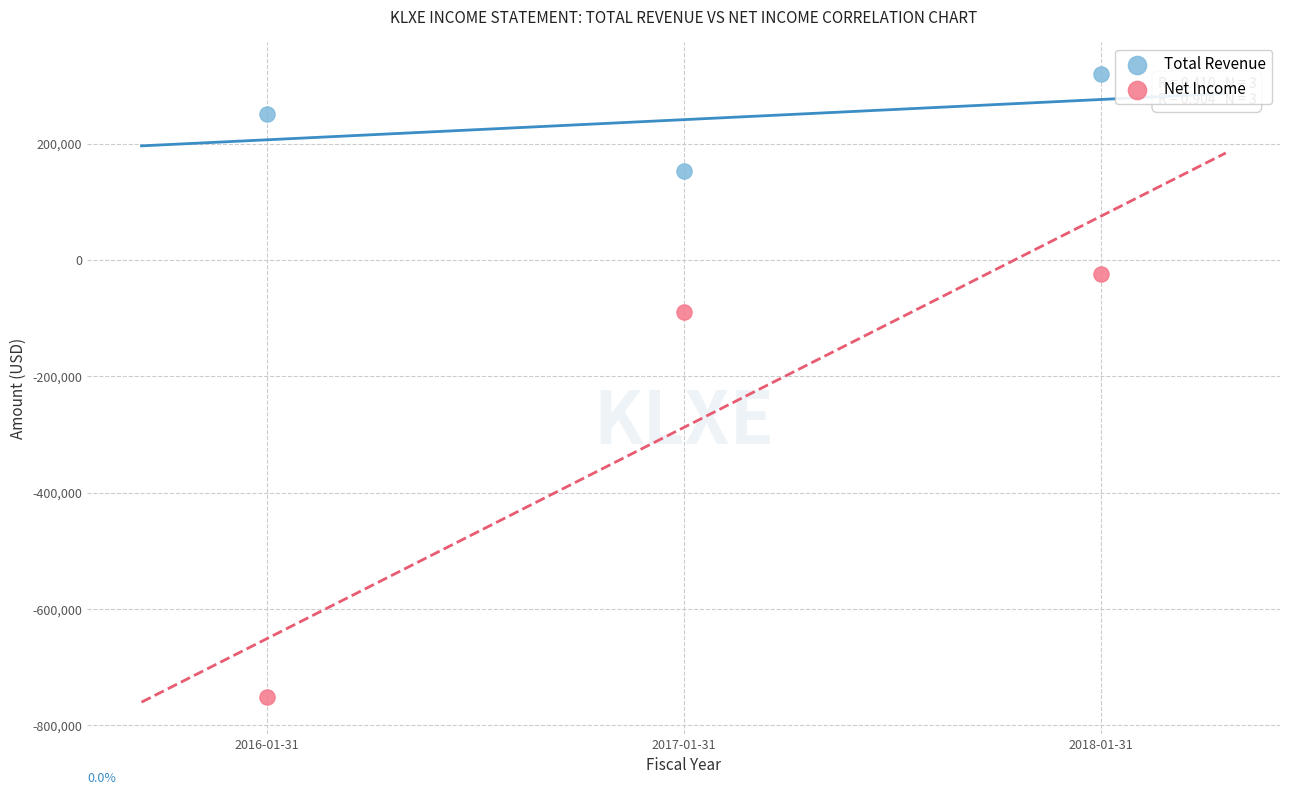

Which series has the largest Y range (max minus min)?

Net Income